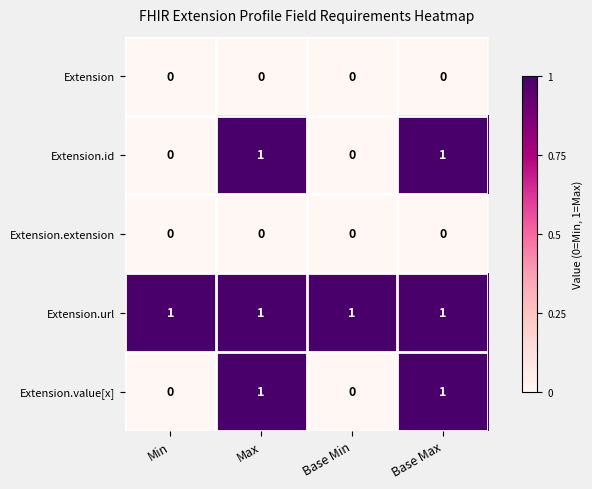

What is the greatest value displayed?

1